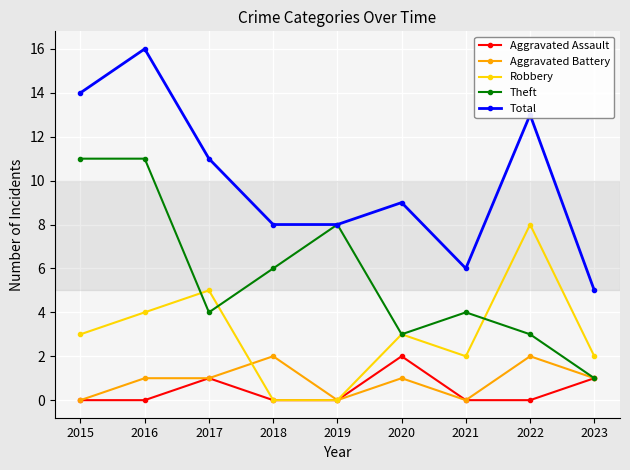

What is the difference between the highest and lowest values at 2021?

6